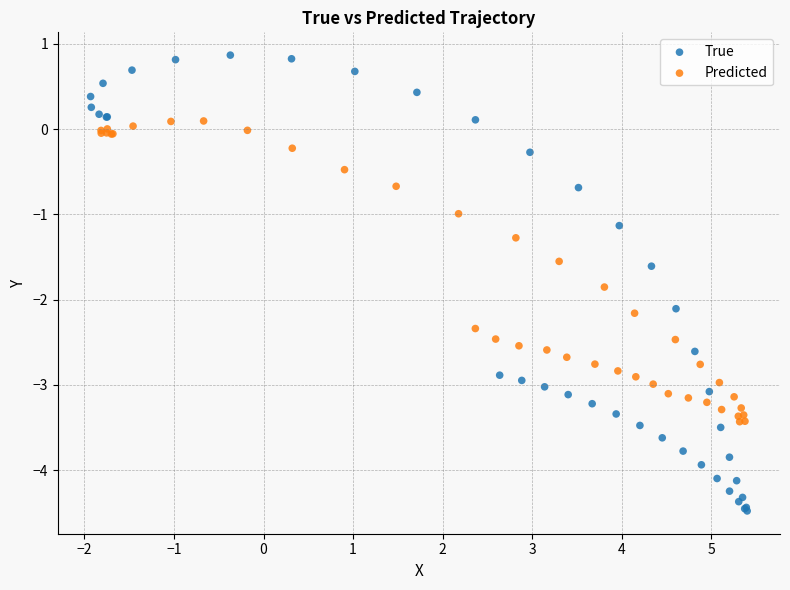

Which series has the largest Y range (max minus min)?

True